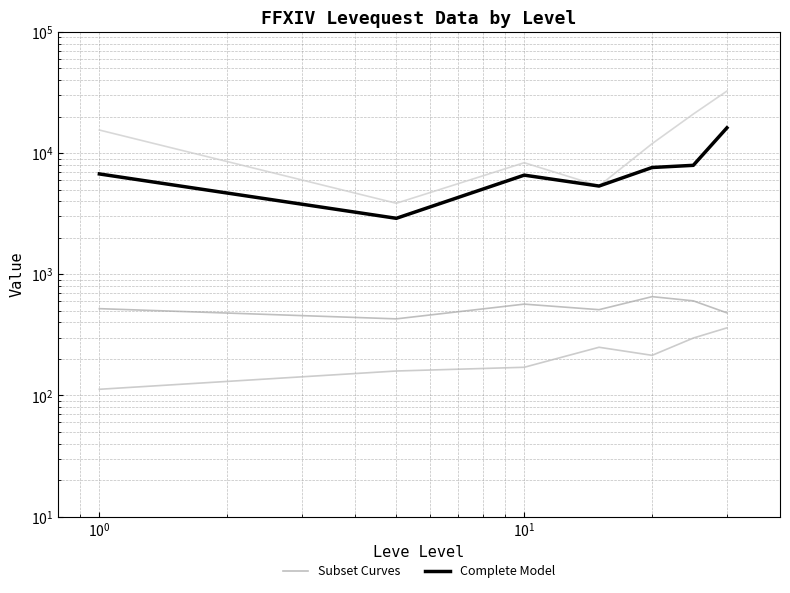

True or false: Complete Model has a value of 11357.1 at $\mathdefault{10^{2}}$.

False